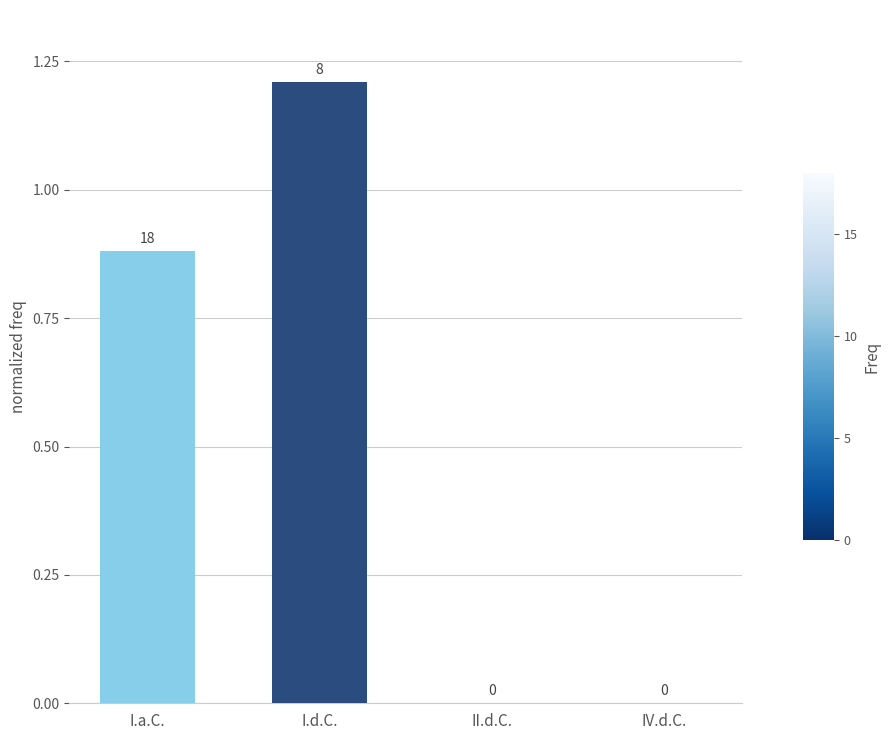

Is it true that the value at I.a.C. is 0.5?

False